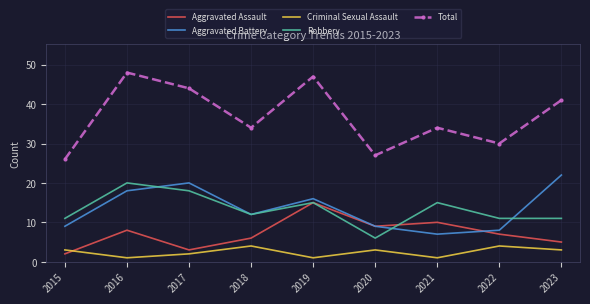

At which label does Aggravated Assault reach its peak?

2019